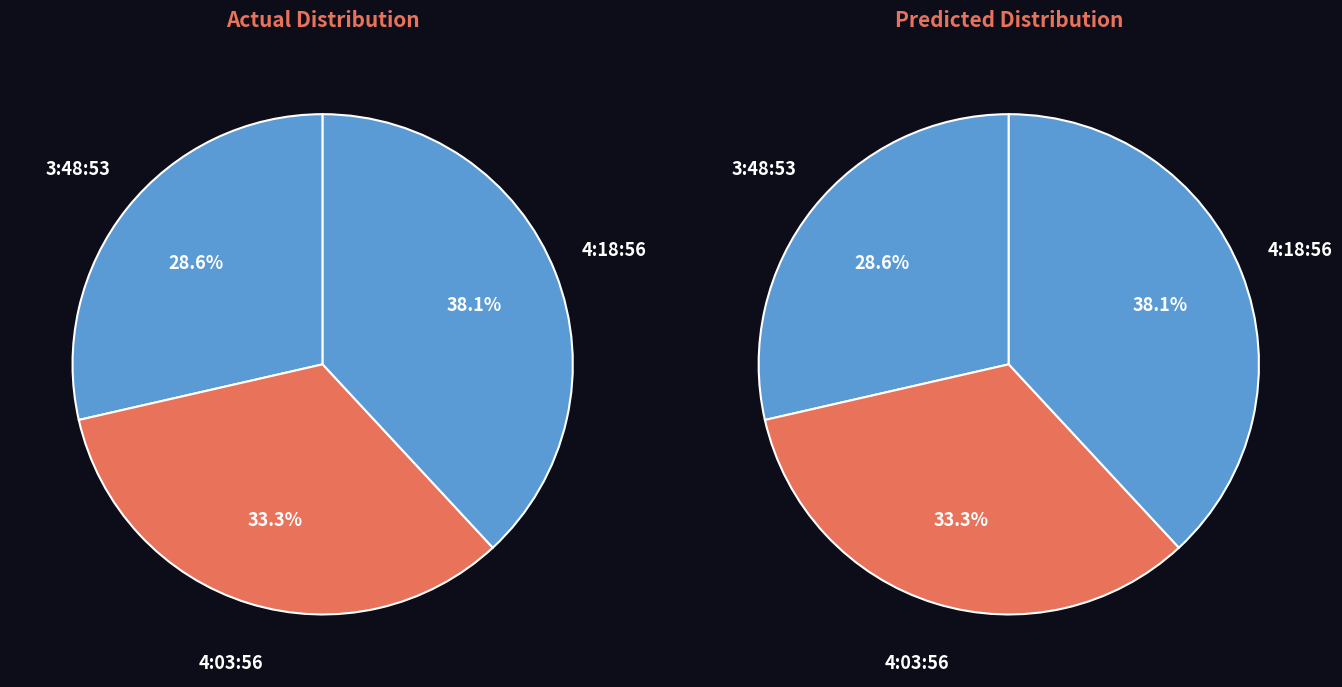

How many slices are in this pie chart?

3